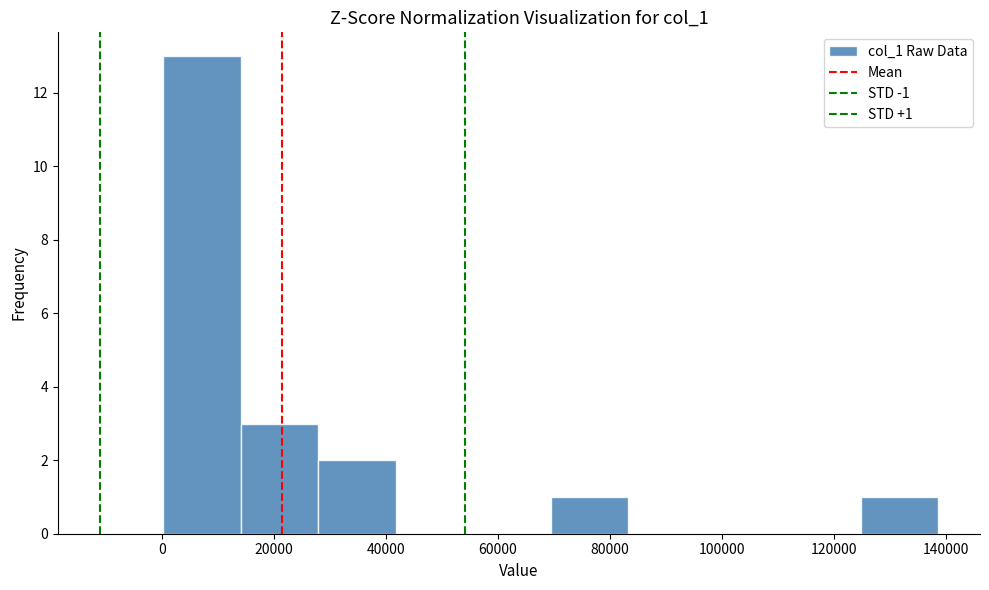

Which range on the x-axis has the tallest bar?

0 to 14000